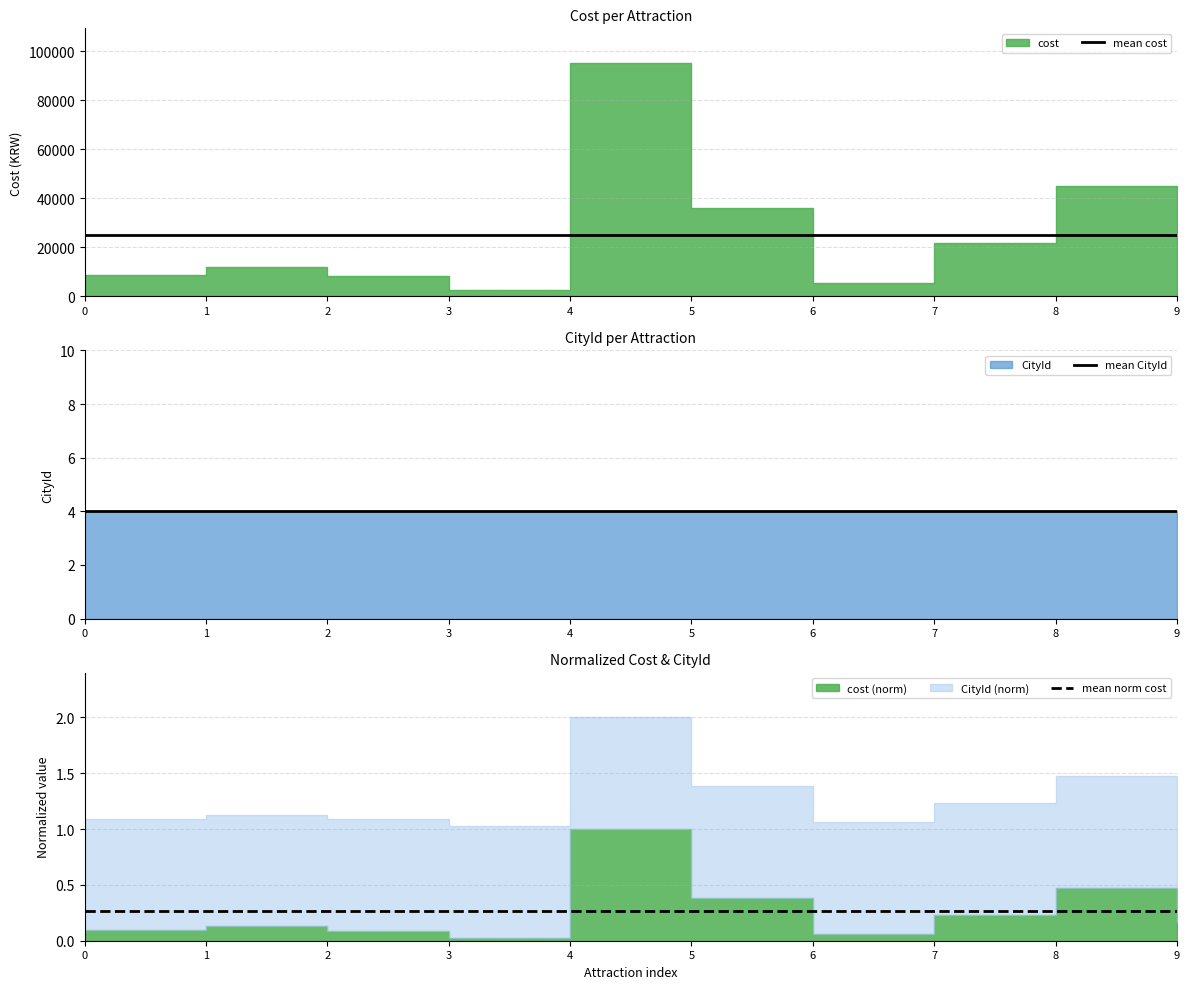

What is the minimum value for mean norm cost?

0.3